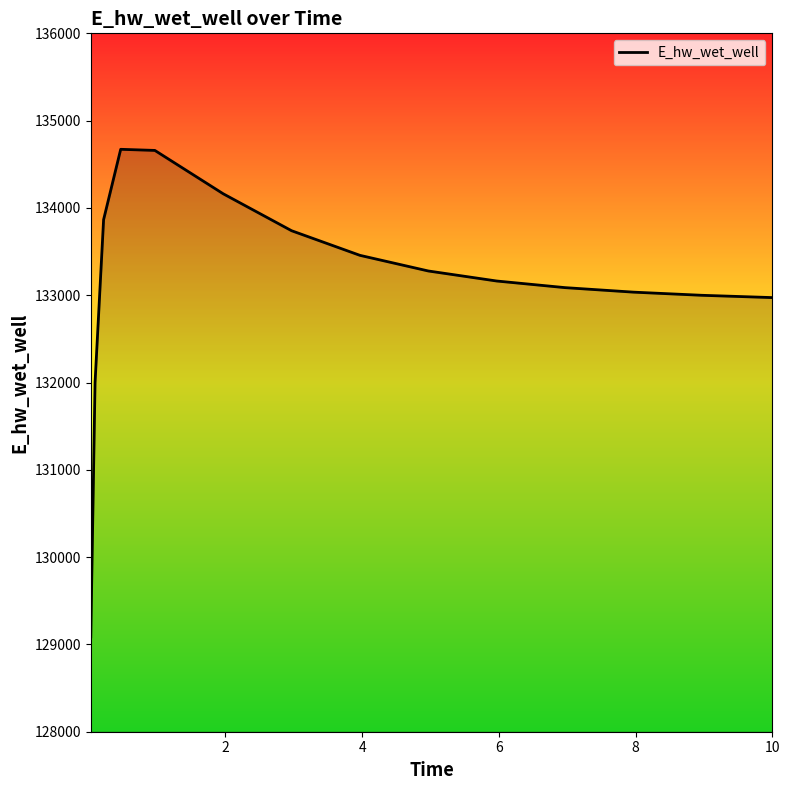

What is the greatest value displayed?

134671.5